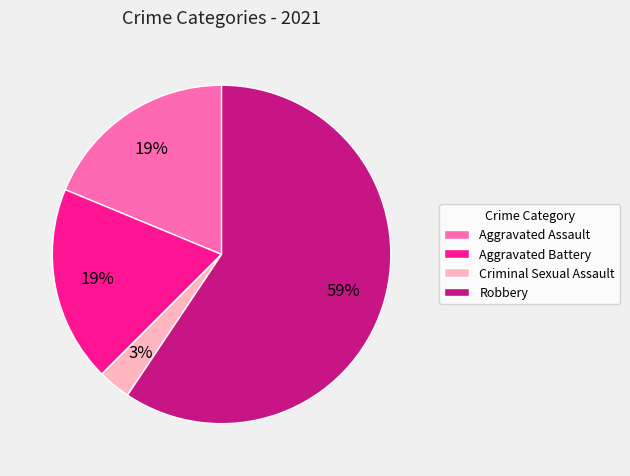

Is it true that Aggravated Battery is 19% of the pie?

True